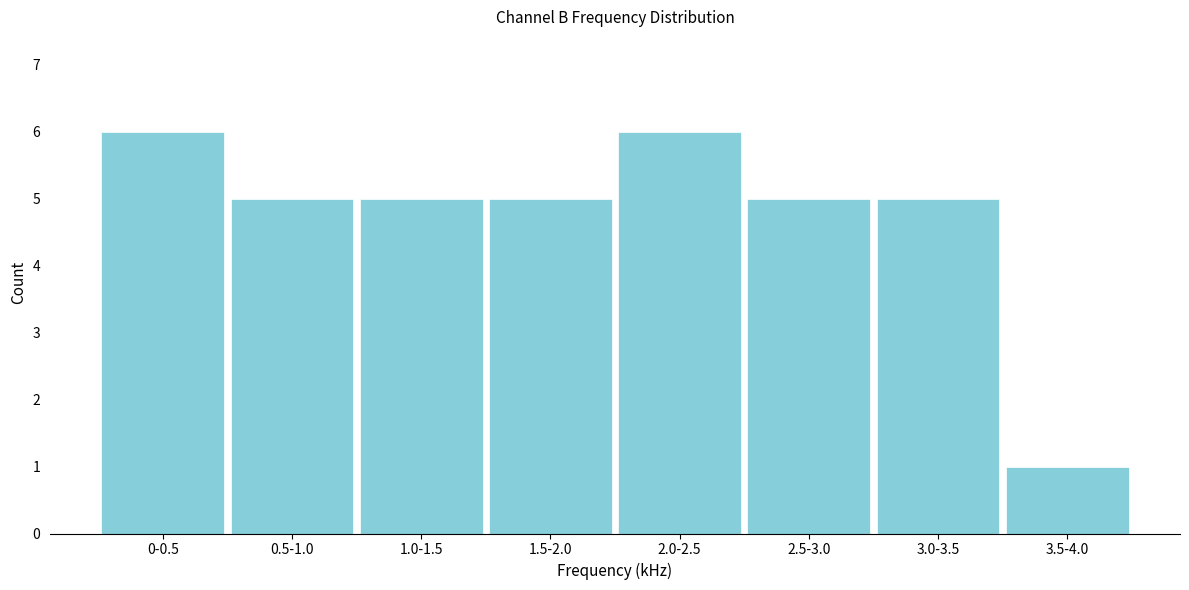

Reading left to right, what are all the values shown in this chart?

6	5	5	5	6	5	5	1